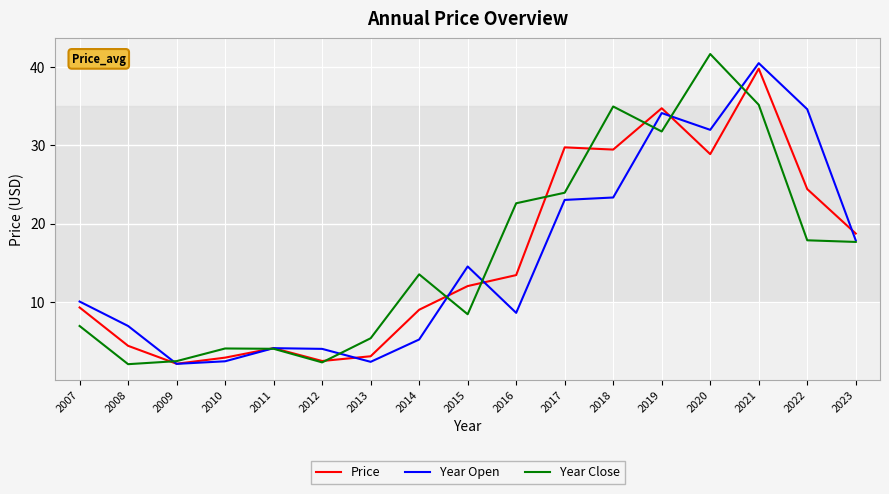

The Price series shows 2.4 at 2012. True or false?

True